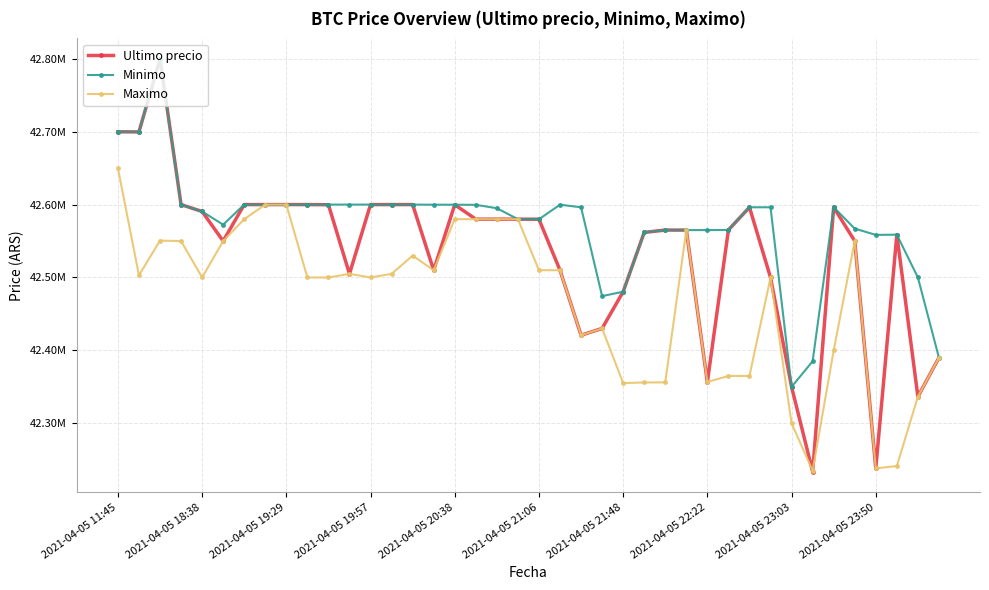

What is the average value of the Minimo series?

42574691.8